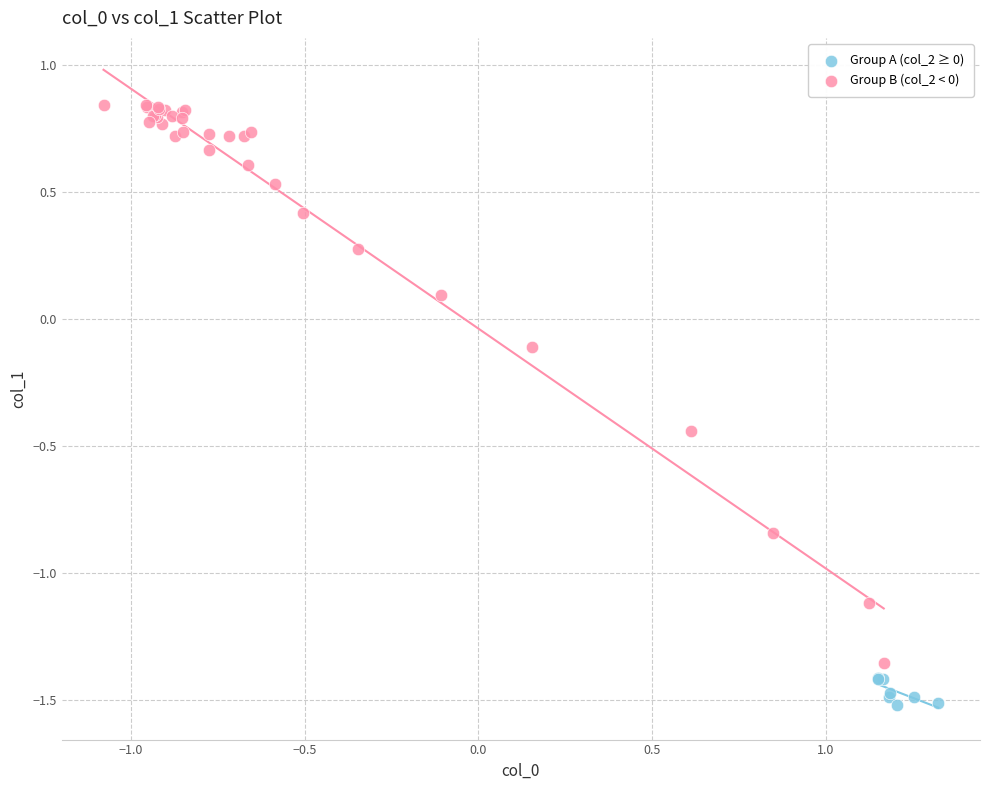

Which series reaches the minimum Y coordinate?

Group A (col_2 ≥ 0)